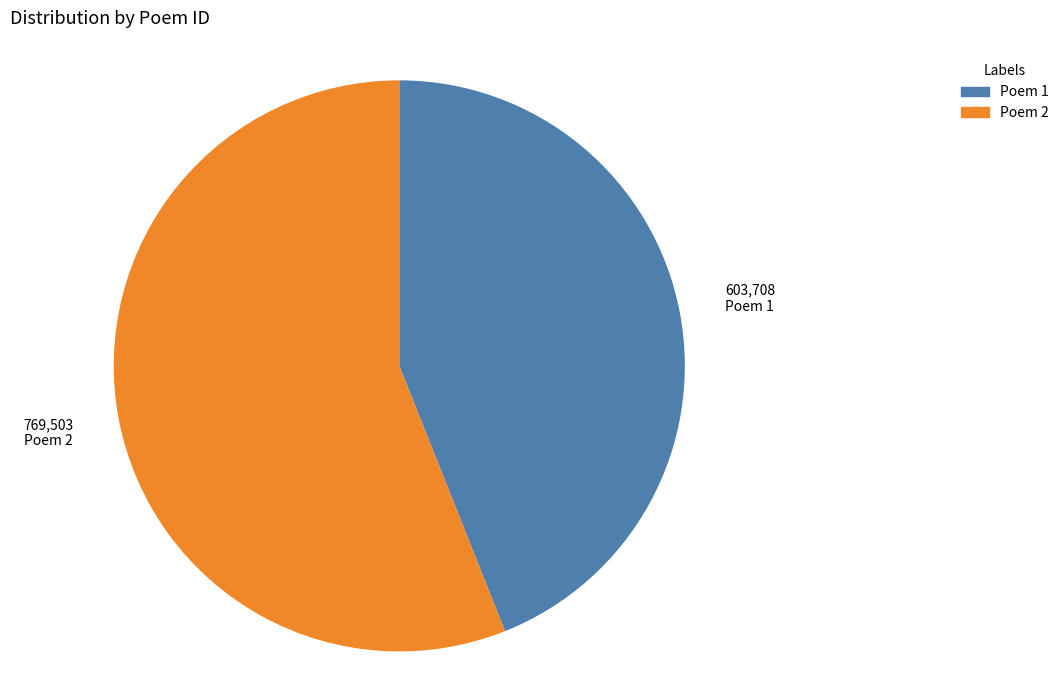

Does any single category account for the majority?

Yes